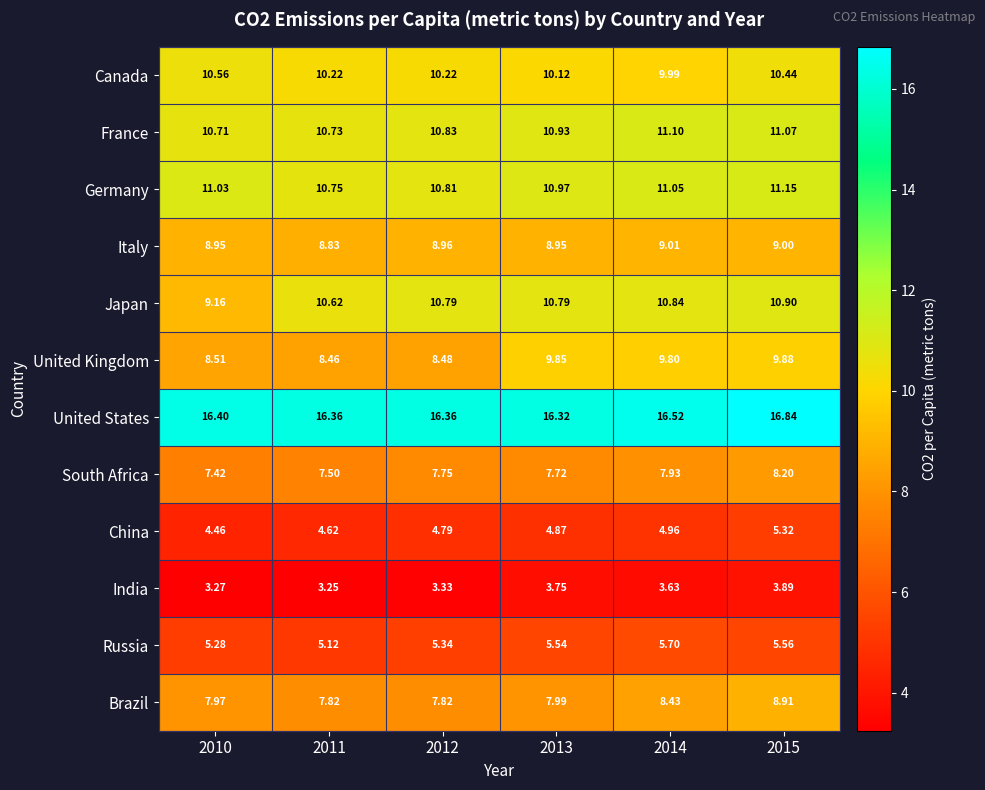

Which series has the widest spread of values?

Japan